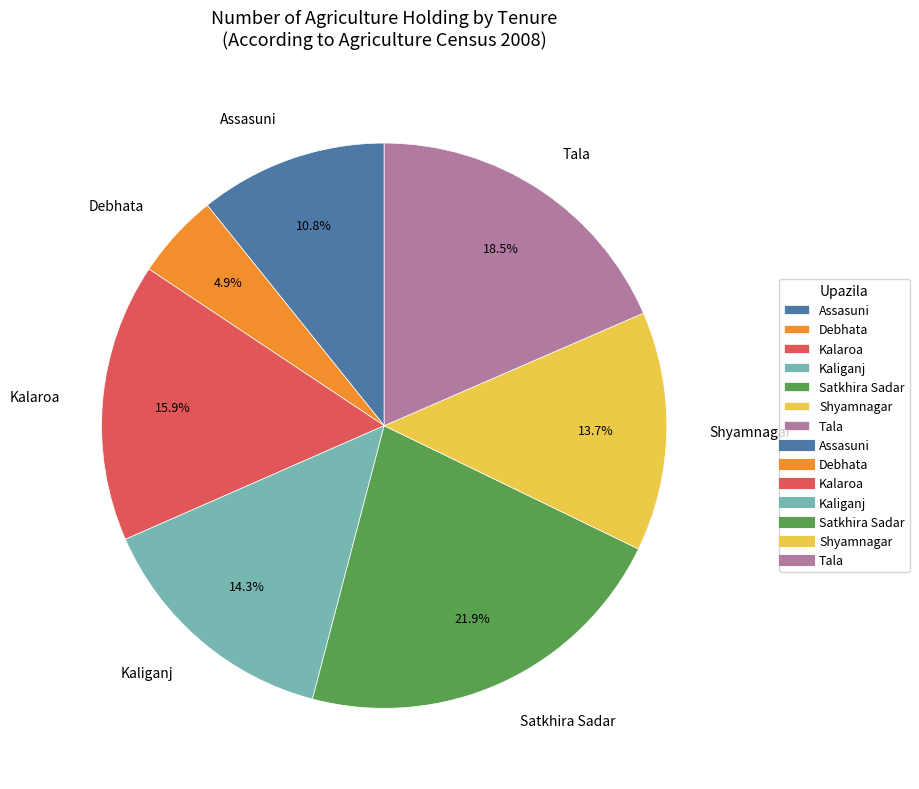

Rank the categories by value from highest to lowest.

Satkhira Sadar, Tala, Kalaroa, Kaliganj, Shyamnagar, Assasuni, Debhata